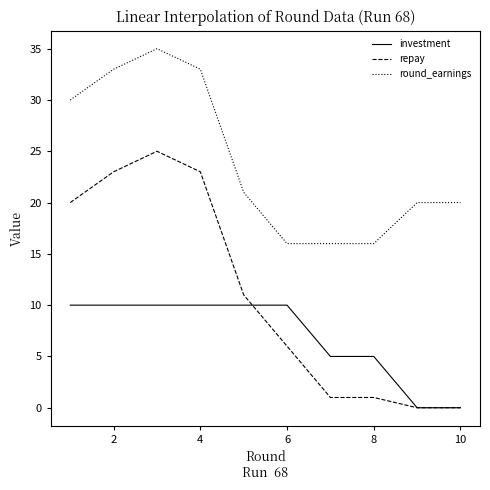

What are all the series names shown in the legend?

investment, repay, round_earnings